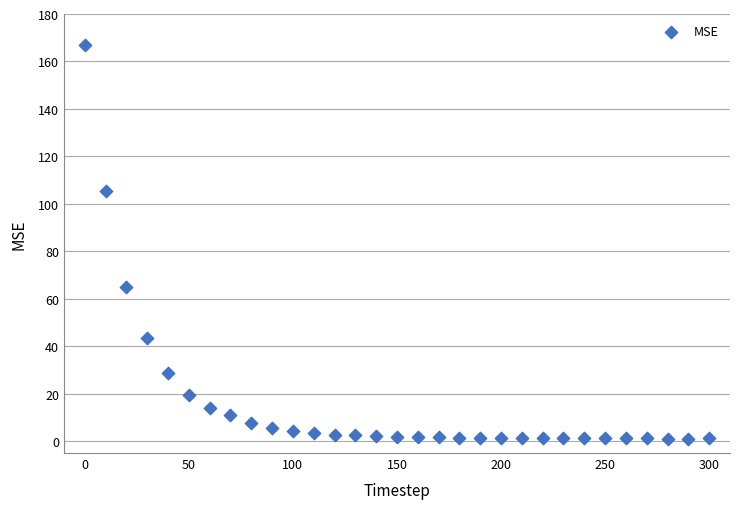

What is the range of X values (max minus min)?

300.0